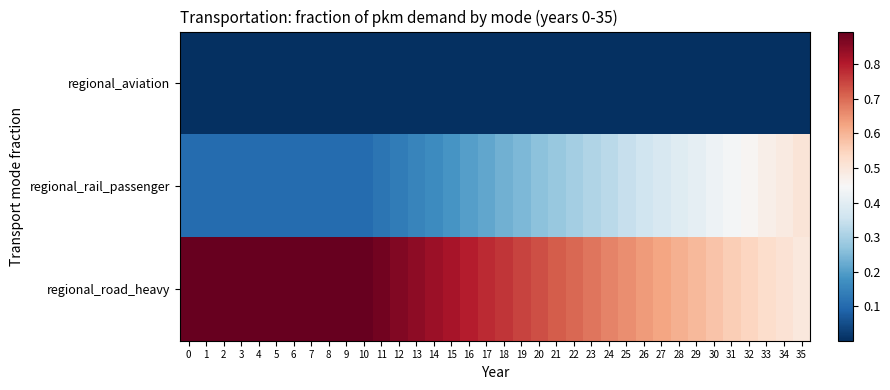

Reading left to right, extract all data points from this chart.

regional_aviation: 0=0.0	1=0.0	2=0.0	3=0.0	4=0.0	5=0.0	6=0.0	7=0.0	8=0.0	9=0.0	10=0.0	11=0.0	12=0.0	13=0.0	14=0.0	15=0.0	16=0.0	17=0.0	18=0.0	19=0.0	20=0.0	21=0.0	22=0.0	23=0.0	24=0.0	25=0.0	26=0.0	27=0.0	28=0.0	29=0.0	30=0.0	31=0.0	32=0.0	33=0.0	34=0.0	35=0.0
regional_rail_passenger: 0=0.1	1=0.1	2=0.1	3=0.1	4=0.1	5=0.1	6=0.1	7=0.1	8=0.1	9=0.1	10=0.1	11=0.1	12=0.1	13=0.2	14=0.2	15=0.2	16=0.2	17=0.2	18=0.2	19=0.2	20=0.3	21=0.3	22=0.3	23=0.3	24=0.3	25=0.3	26=0.4	27=0.4	28=0.4	29=0.4	30=0.4	31=0.4	32=0.5	33=0.5	34=0.5	35=0.5
regional_road_heavy: 0=0.9	1=0.9	2=0.9	3=0.9	4=0.9	5=0.9	6=0.9	7=0.9	8=0.9	9=0.9	10=0.9	11=0.9	12=0.9	13=0.8	14=0.8	15=0.8	16=0.8	17=0.8	18=0.8	19=0.8	20=0.7	21=0.7	22=0.7	23=0.7	24=0.7	25=0.7	26=0.6	27=0.6	28=0.6	29=0.6	30=0.6	31=0.6	32=0.5	33=0.5	34=0.5	35=0.5